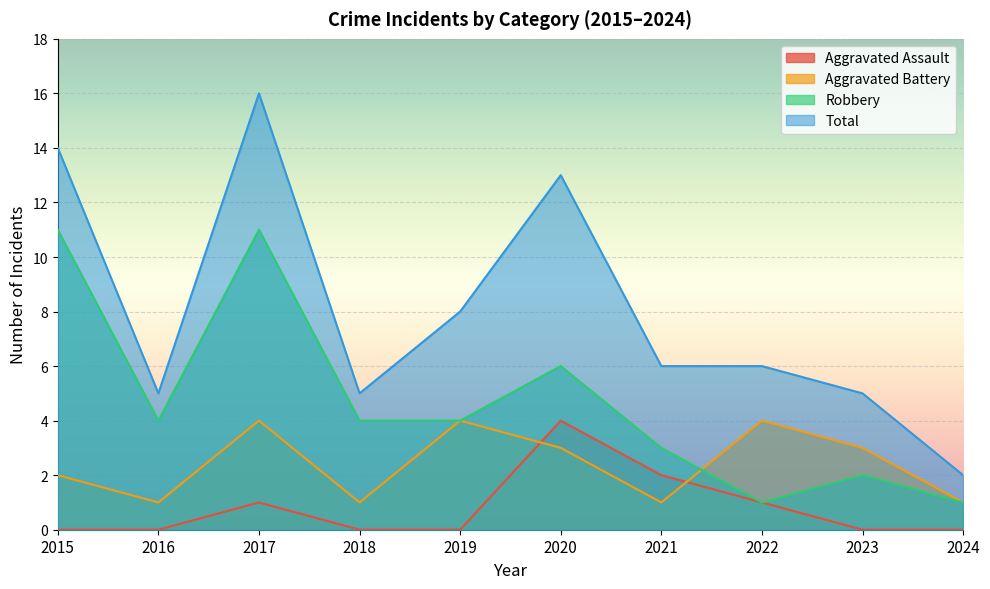

True or false: Total and Robbery cross at least once.

False